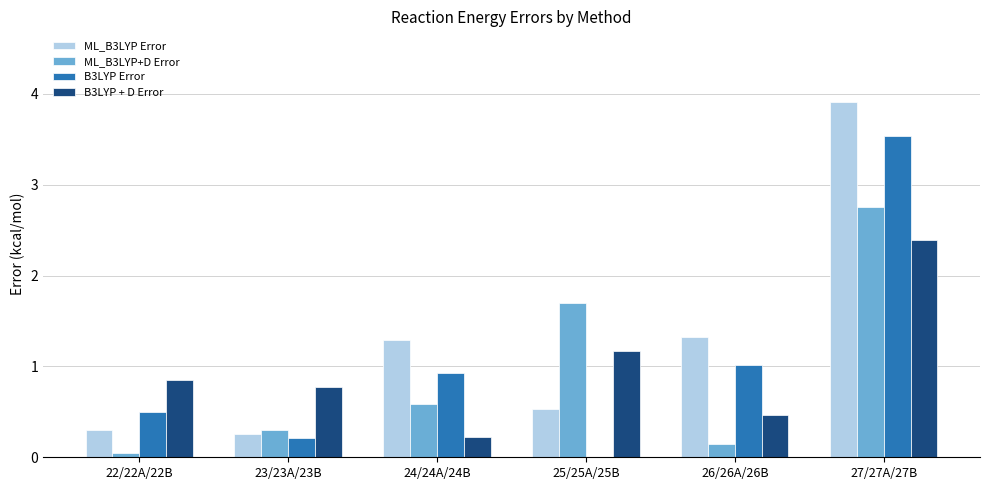

What is the total value across all series at 26/26A/26B?

2.9